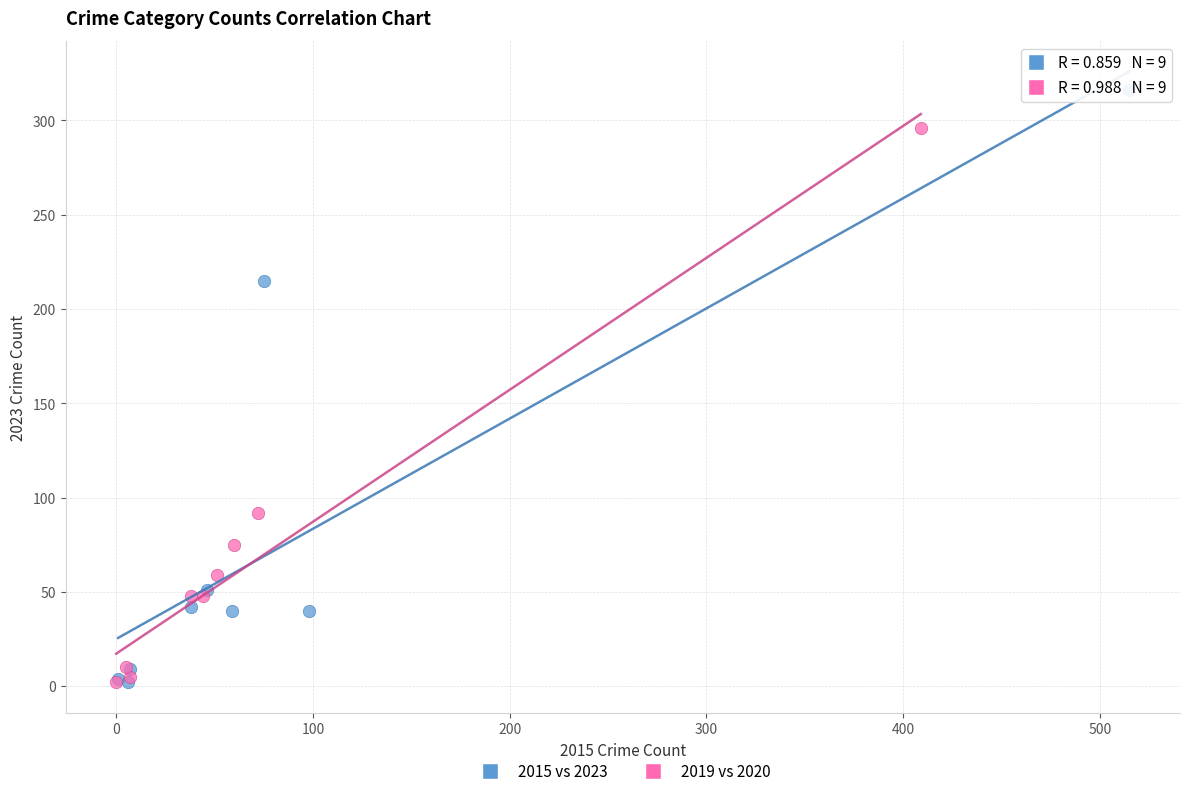

Which series has the widest spread of Y values?

2015 vs 2023